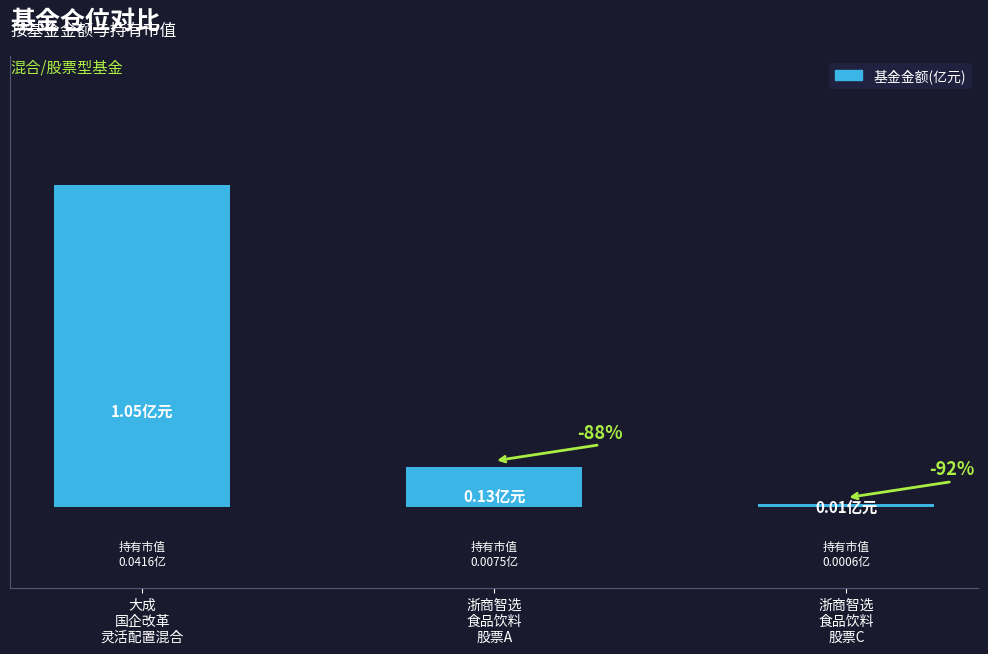

What is the label of the 3rd bar from the left?

浙商智选
食品饮料
股票C